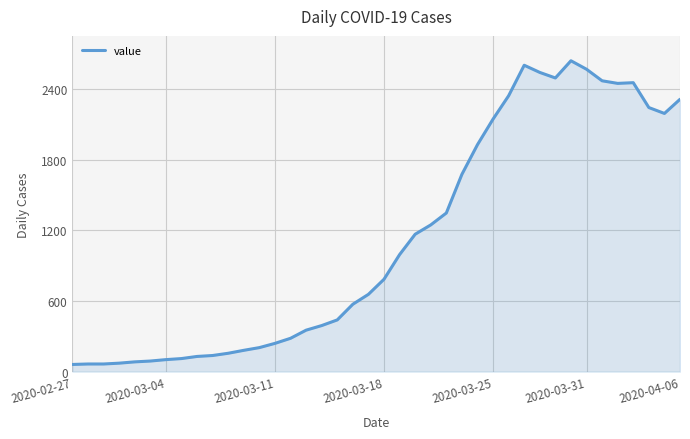

What is the greatest value displayed?

2638